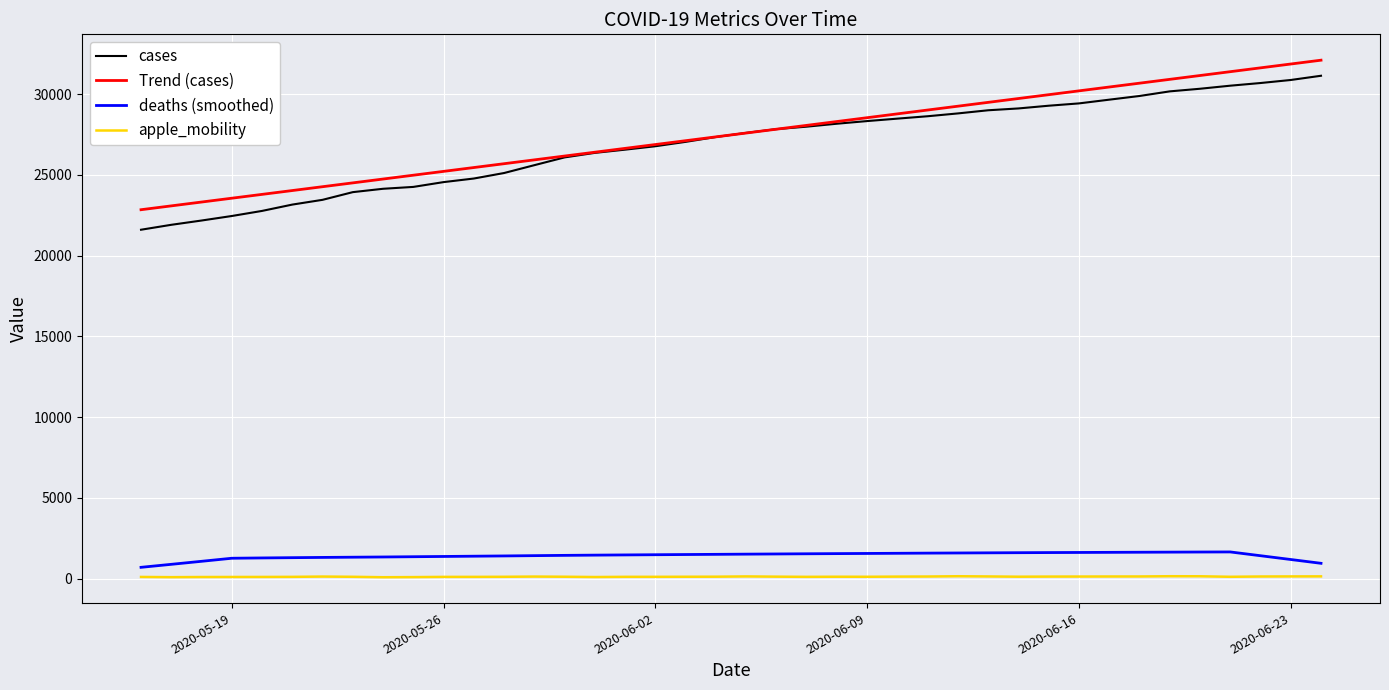

What is the maximum value shown in the chart?

32103.3